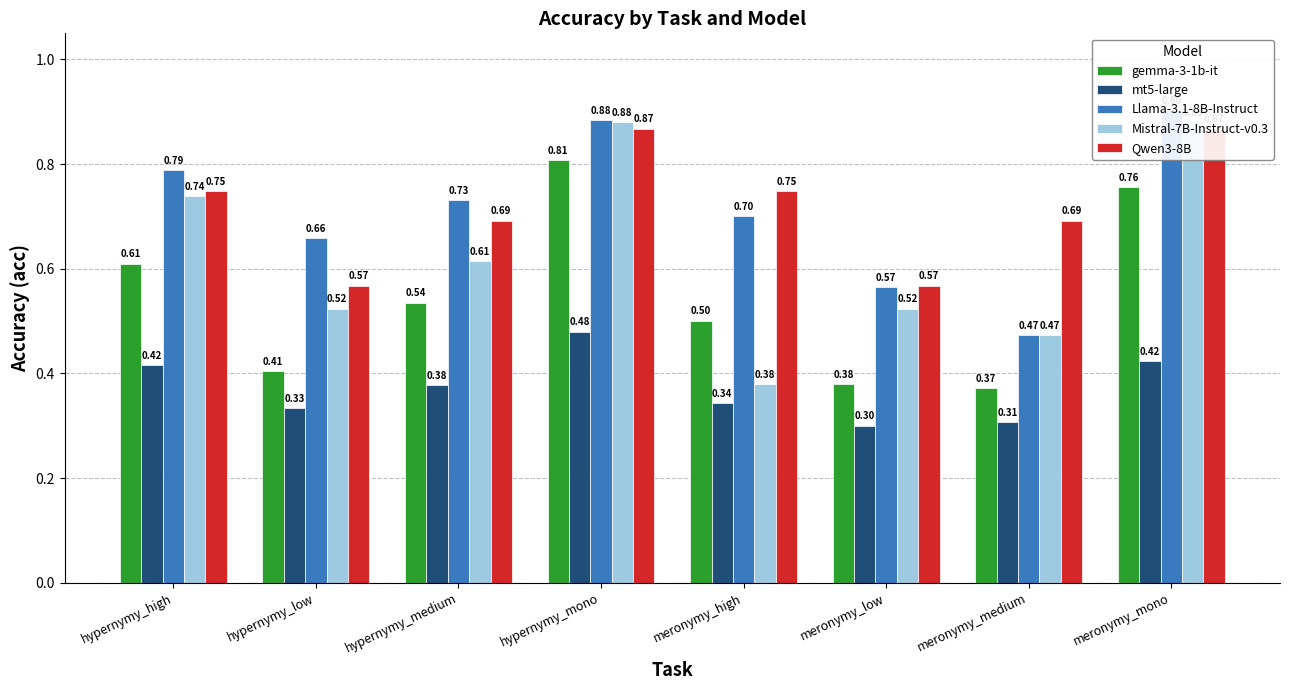

Reading right to left, transcribe all the data shown in this chart.

gemma-3-1b-it: meronymy_mono=0.8	meronymy_medium=0.4	meronymy_low=0.4	meronymy_high=0.5	hypernymy_mono=0.8	hypernymy_medium=0.5	hypernymy_low=0.4	hypernymy_high=0.6
mt5-large: meronymy_mono=0.4	meronymy_medium=0.3	meronymy_low=0.3	meronymy_high=0.3	hypernymy_mono=0.5	hypernymy_medium=0.4	hypernymy_low=0.3	hypernymy_high=0.4
Llama-3.1-8B-Instruct: meronymy_mono=0.9	meronymy_medium=0.5	meronymy_low=0.6	meronymy_high=0.7	hypernymy_mono=0.9	hypernymy_medium=0.7	hypernymy_low=0.7	hypernymy_high=0.8
Mistral-7B-Instruct-v0.3: meronymy_mono=0.9	meronymy_medium=0.5	meronymy_low=0.5	meronymy_high=0.4	hypernymy_mono=0.9	hypernymy_medium=0.6	hypernymy_low=0.5	hypernymy_high=0.7
Qwen3-8B: meronymy_mono=0.9	meronymy_medium=0.7	meronymy_low=0.6	meronymy_high=0.7	hypernymy_mono=0.9	hypernymy_medium=0.7	hypernymy_low=0.6	hypernymy_high=0.7